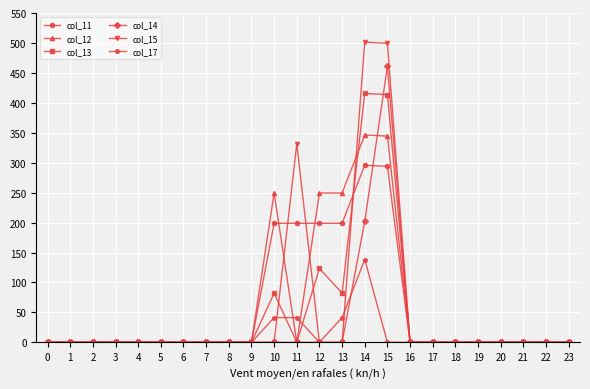

Which series has the widest spread of values?

col_15